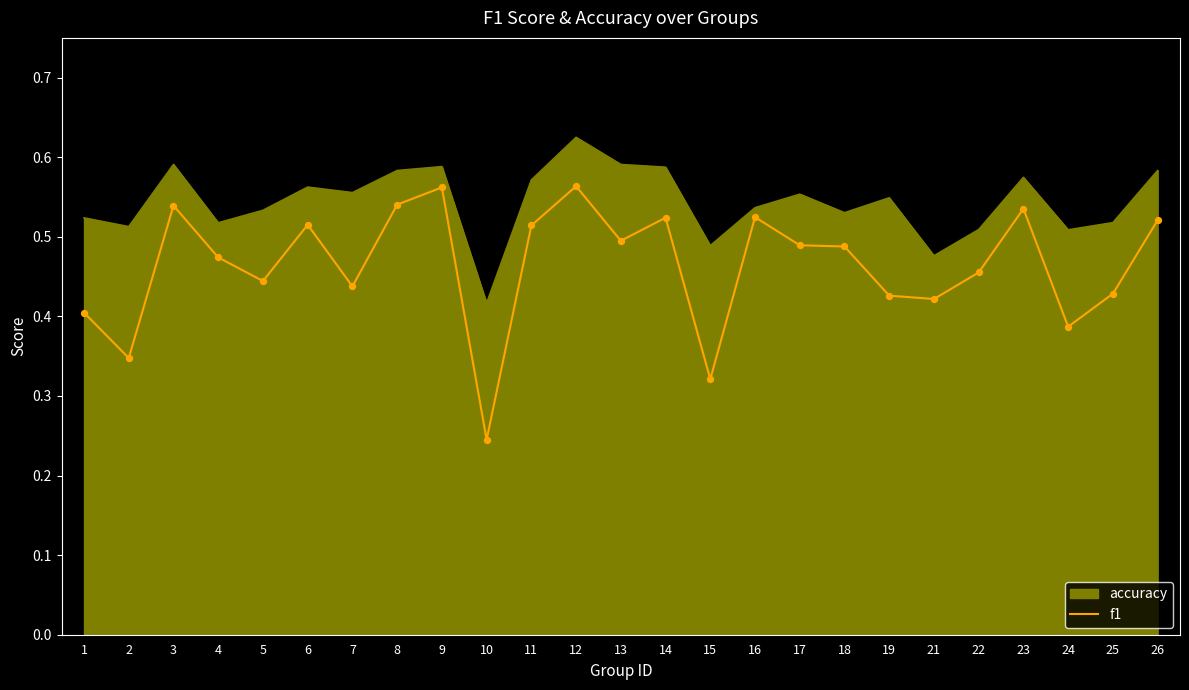

Which series has the widest spread of values?

f1